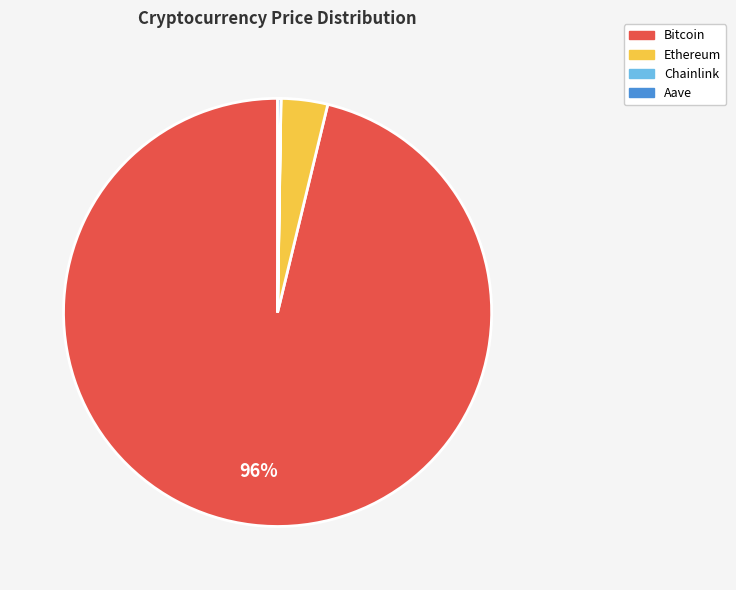

Is it true that Bitcoin is 91% of the pie?

False